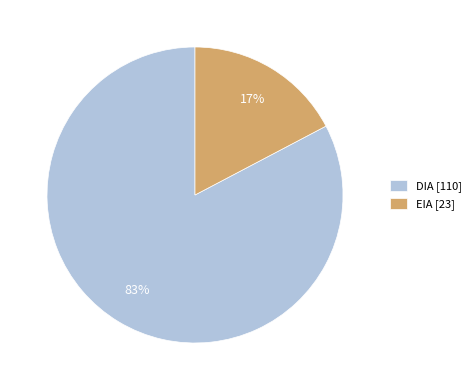

Rank the categories by value from lowest to highest.

EIA, DIA